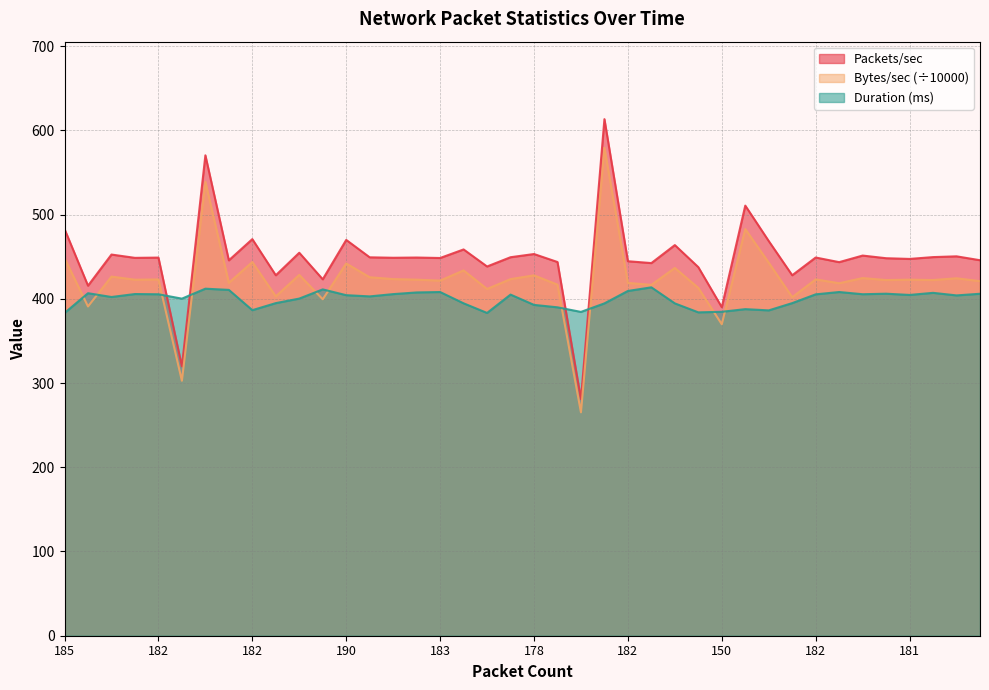

Which series has the largest total across all categories?

Packets/sec